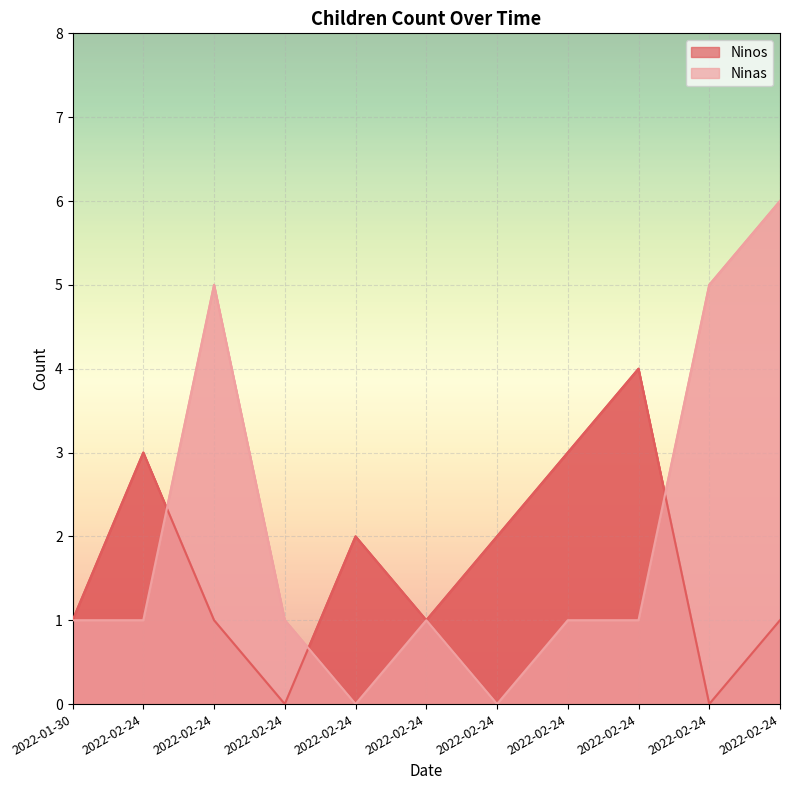

Between which two adjacent categories do Ninos and Ninas first intersect?

2022-02-24 and 2022-02-24